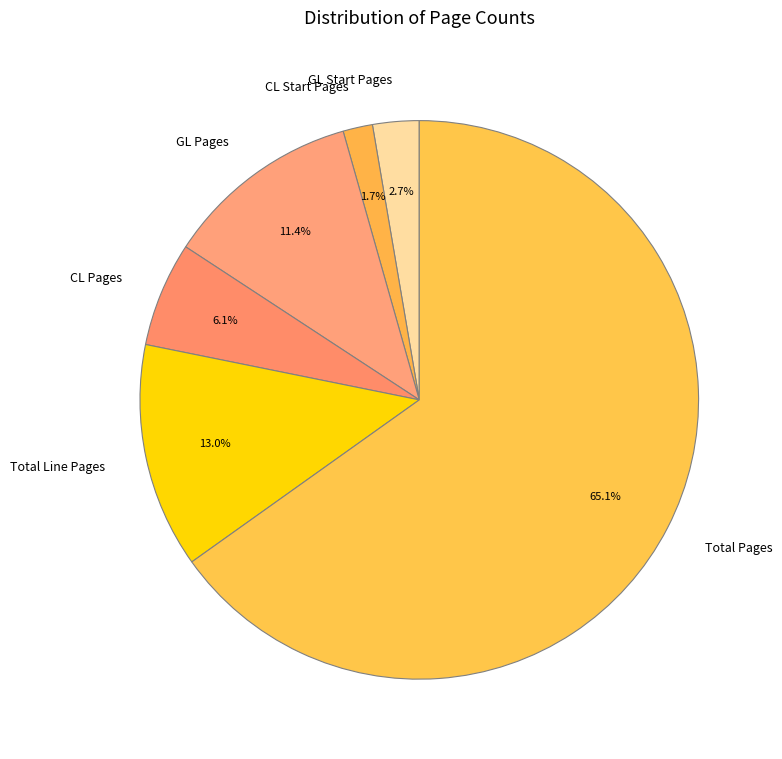

To the nearest percent, what portion does CL Start Pages represent?

2%